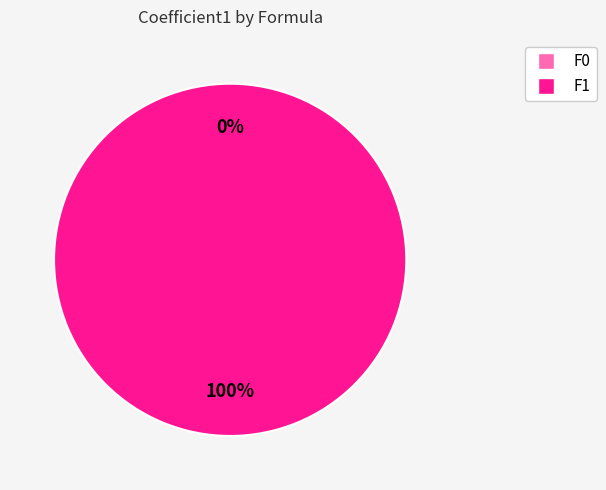

The F1 slice represents 100% of the pie. True or false?

True